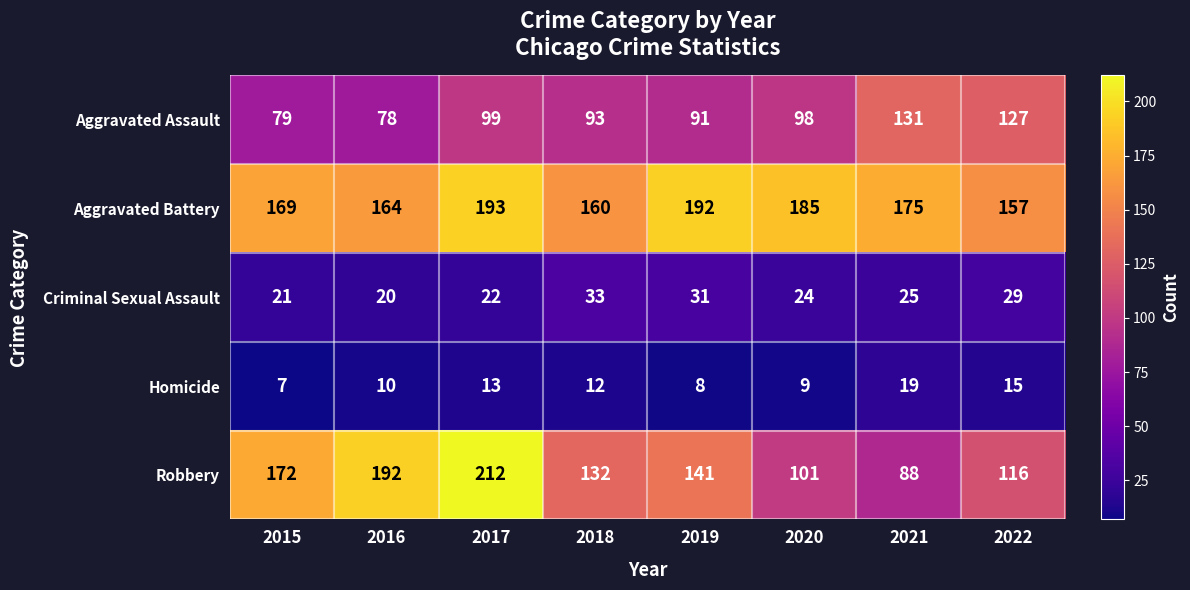

At 2021, list the series in order from smallest to largest.

Homicide, Criminal Sexual Assault, Robbery, Aggravated Assault, Aggravated Battery